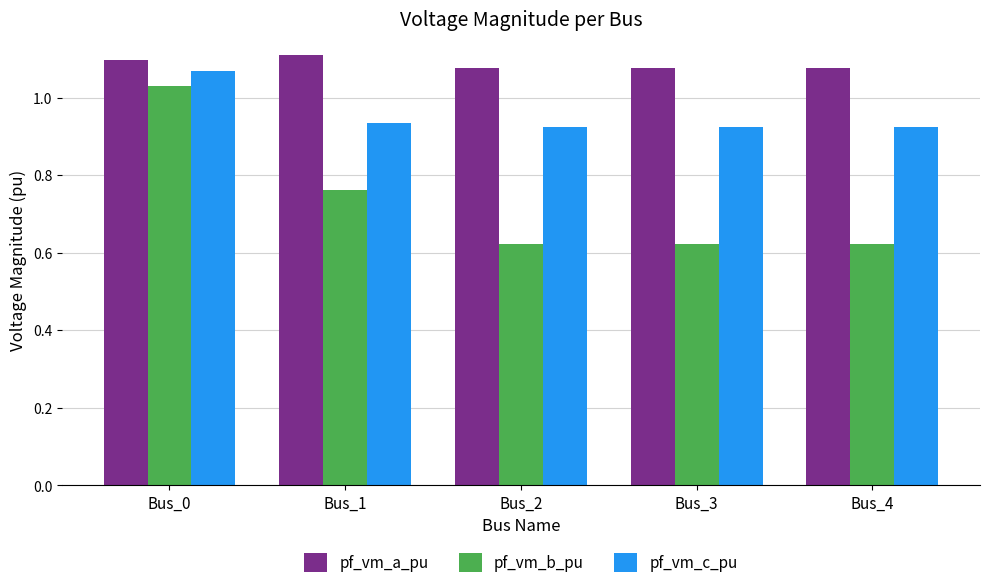

Which series has the largest total across all categories?

pf_vm_a_pu